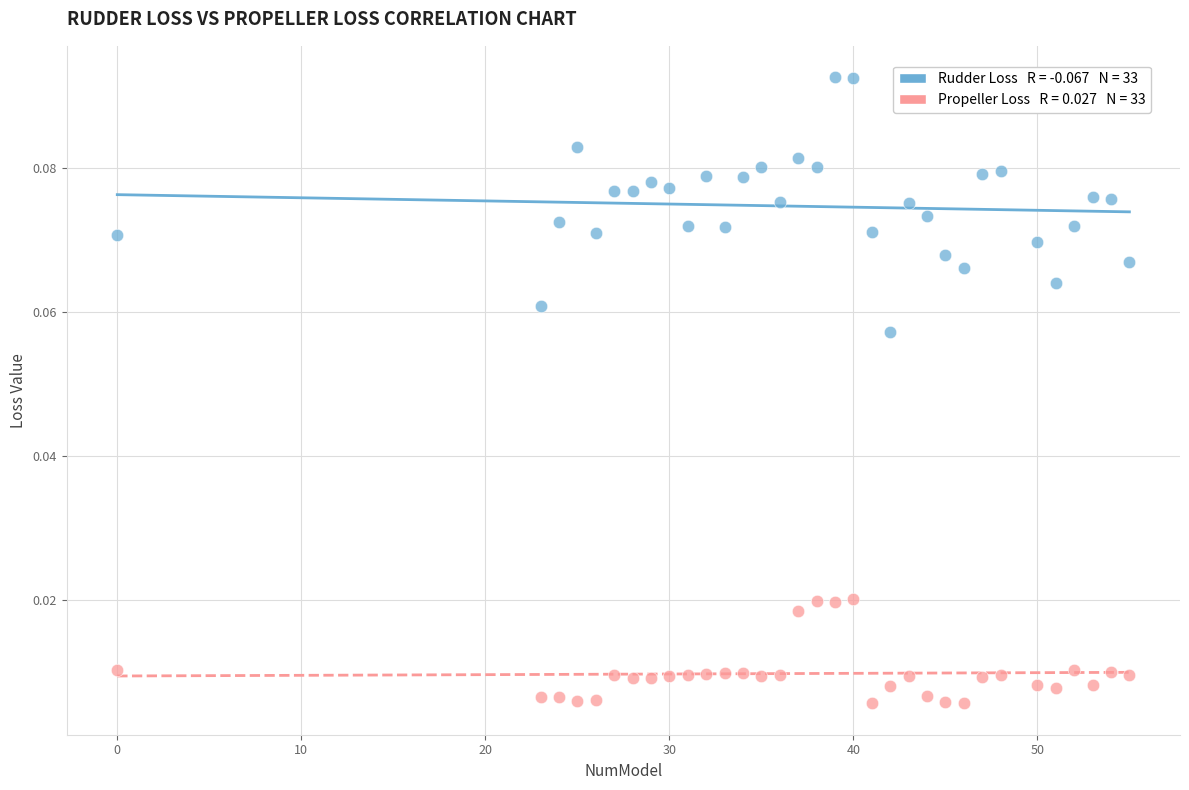

Across all data points, what is the range of X values (max minus min)?

55.0